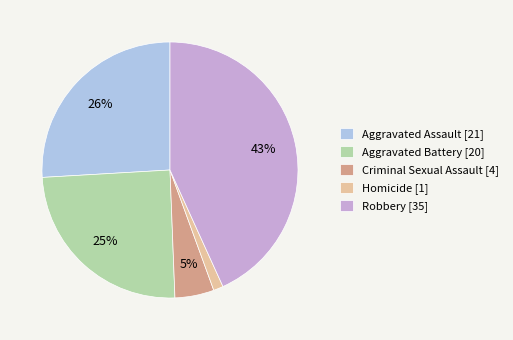

Do Aggravated Assault [21] and Homicide [1] together represent more than half of the pie?

No